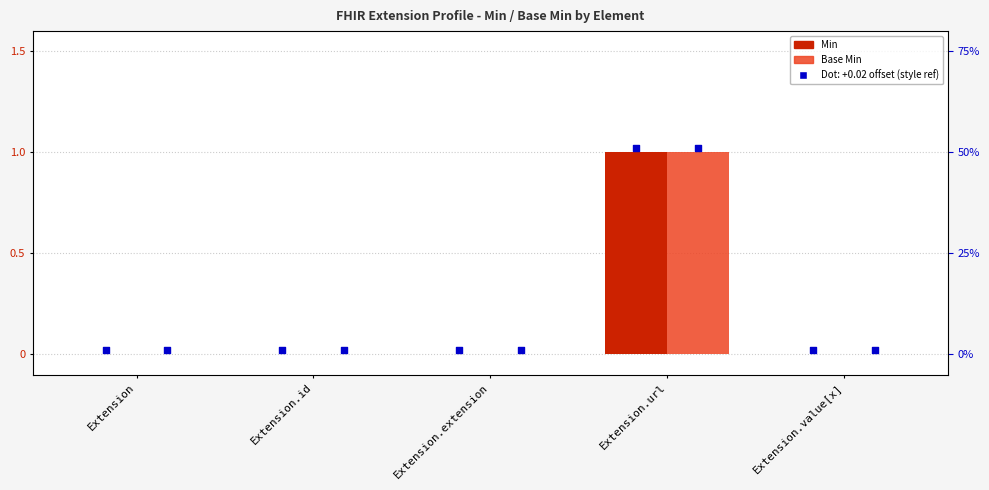

Which series contains the highest Y value?

Min